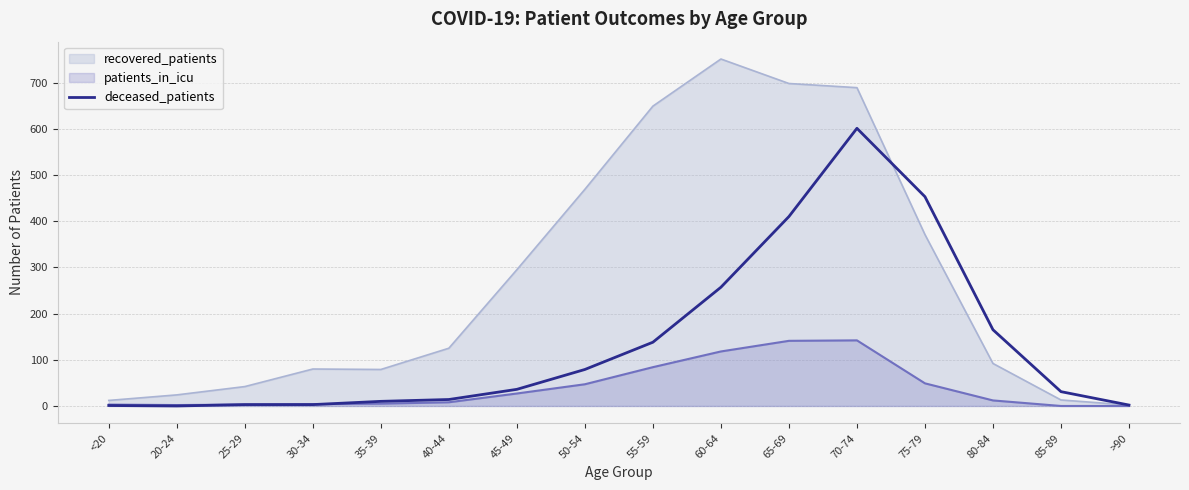

How many lines are shown in the chart?

3